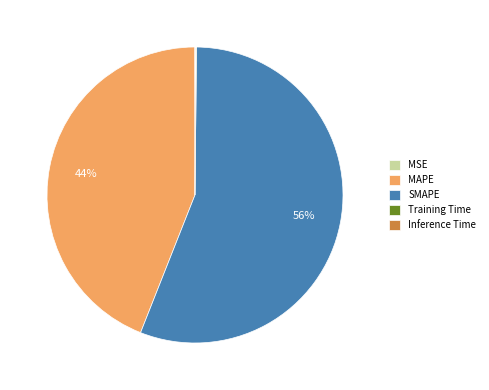

To the nearest percent, what is the difference between the largest and smallest slice percentages?

56%